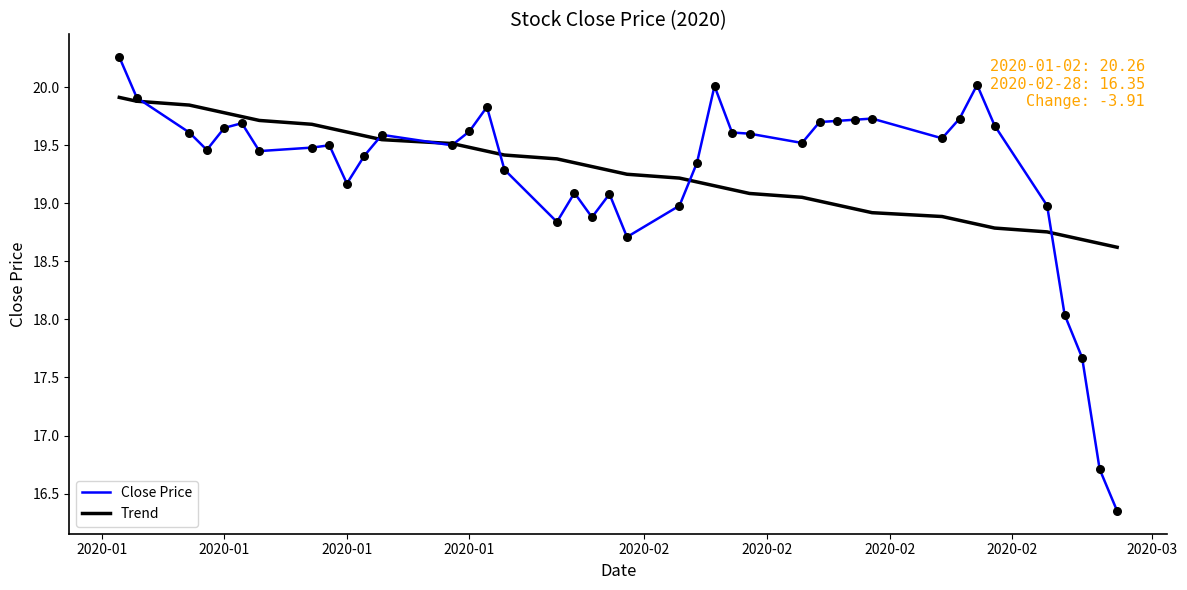

What is the highest value of the Close Price series?

20.3